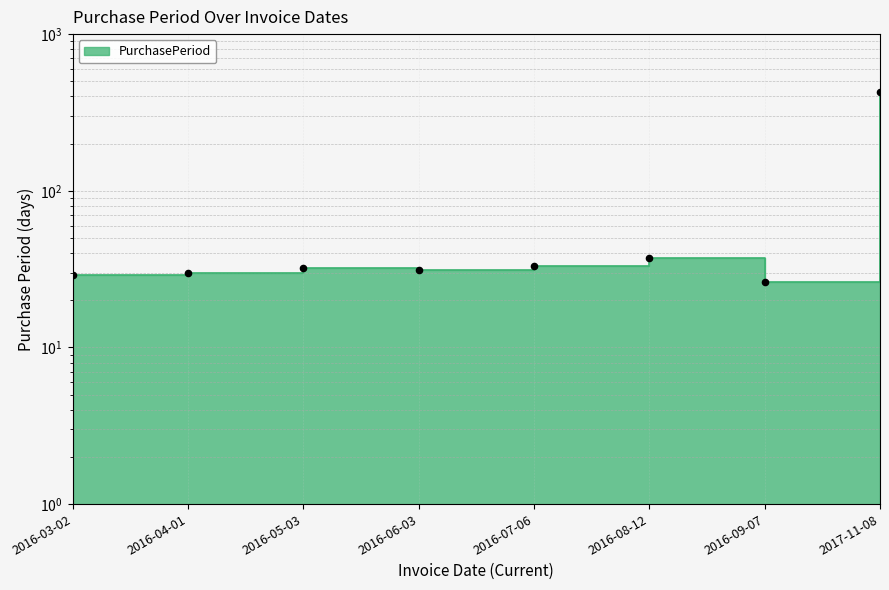

Which has a higher value, 2016-05-03 or 2017-11-08?

2017-11-08